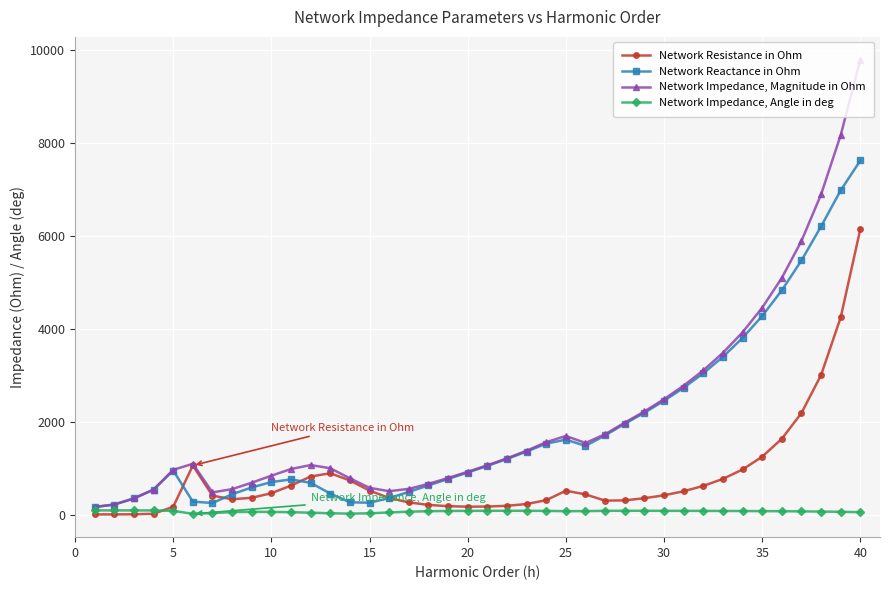

What is the maximum value for Network Impedance, Angle in deg?

89.1